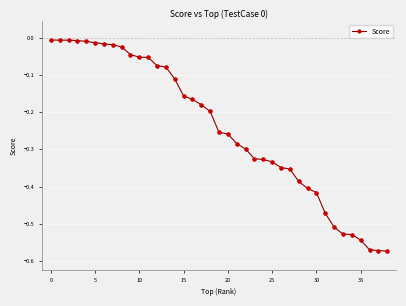

What is the difference between the maximum and minimum values?

0.6